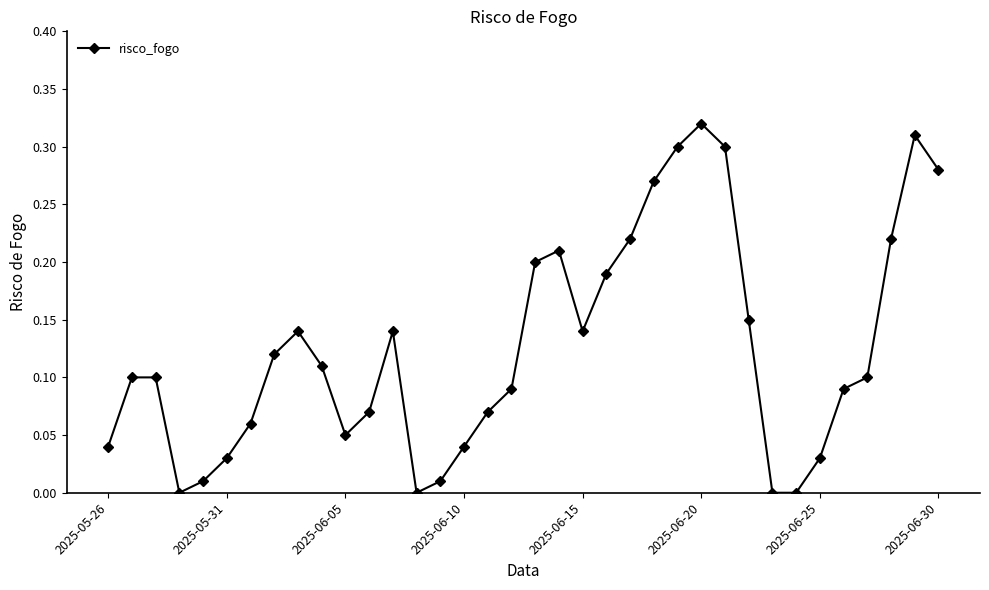

Count the number of data series in this chart.

1